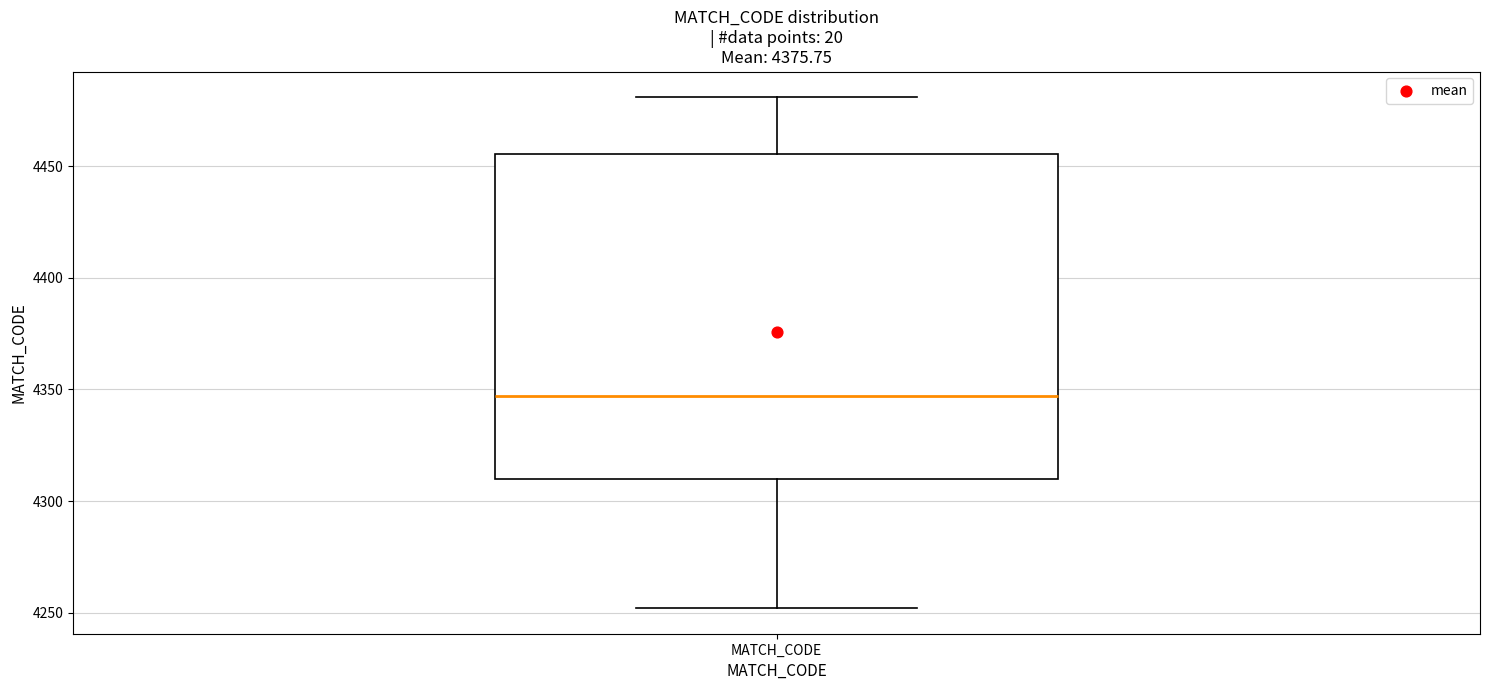

Read this box plot against the y-axis: the position of the median line, the range covered by the box, and the ends of both whiskers. The values are not printed on the chart, so give them approximately, as read against the axis.

median 4345, box 4310 to 4455, whiskers 4250 to 4480